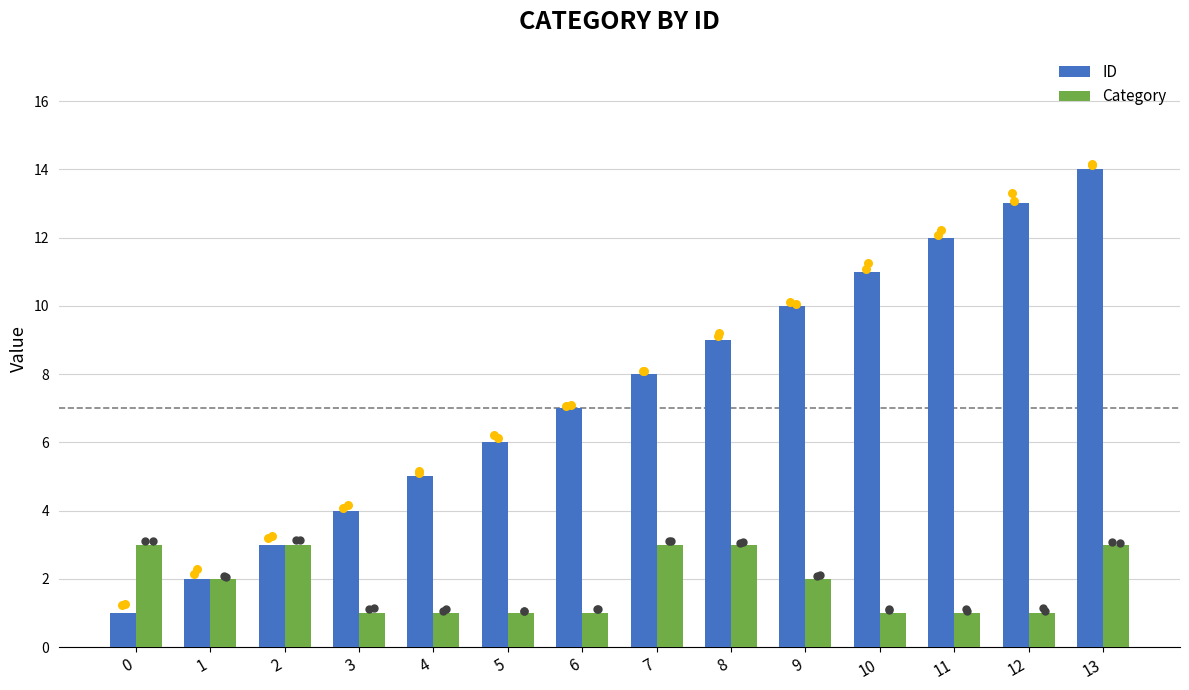

What is the total value across all series at 3?

5